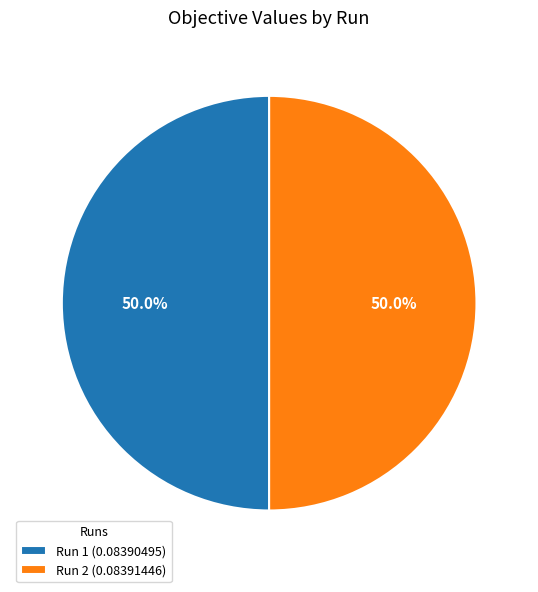

How many slices are in this pie chart?

2